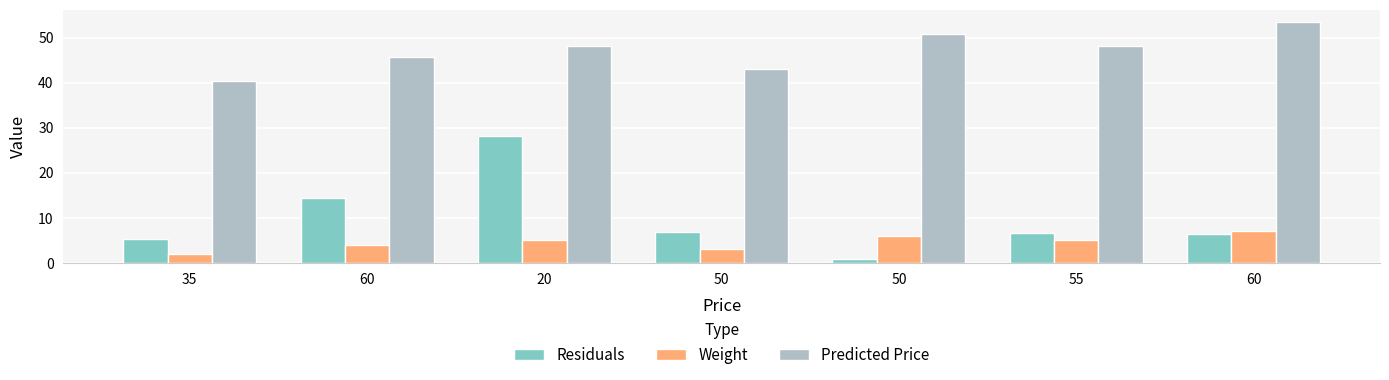

Reading left to right, what are all the values shown in this chart?

Residuals: 5.4	14.4	28.3	7.0	0.9	6.7	6.5
Weight: 2.0	4.0	5.0	3.0	6.0	5.0	7.0
Predicted Price: 40.4	45.6	48.3	43.0	50.9	48.3	53.5